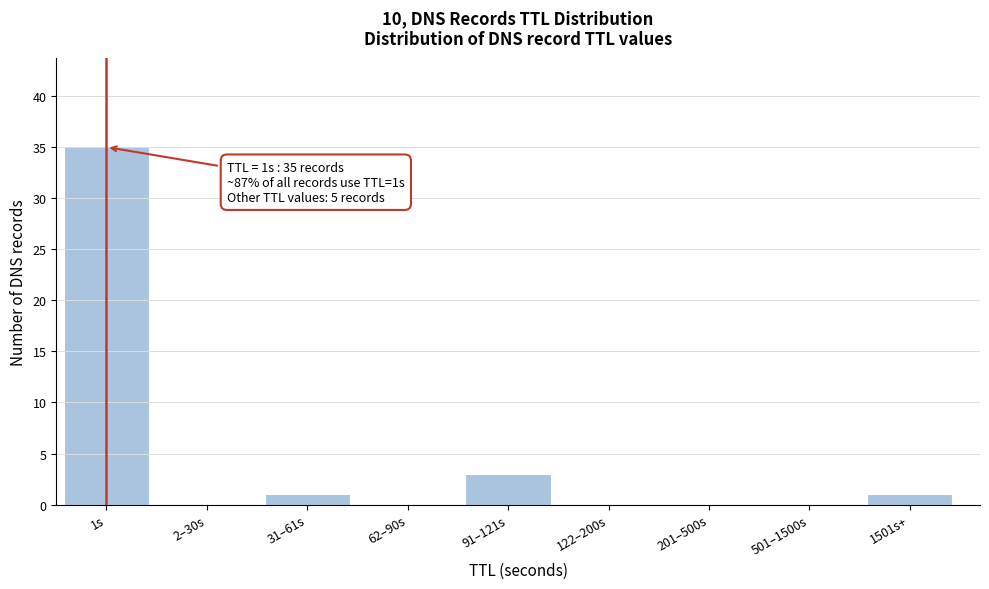

Reading left to right, extract all data points from this chart.

1s=35	2–30s=0	31–61s=1	62–90s=0	91–121s=3	122–200s=0	201–500s=0	501–1500s=0	1501s+=1